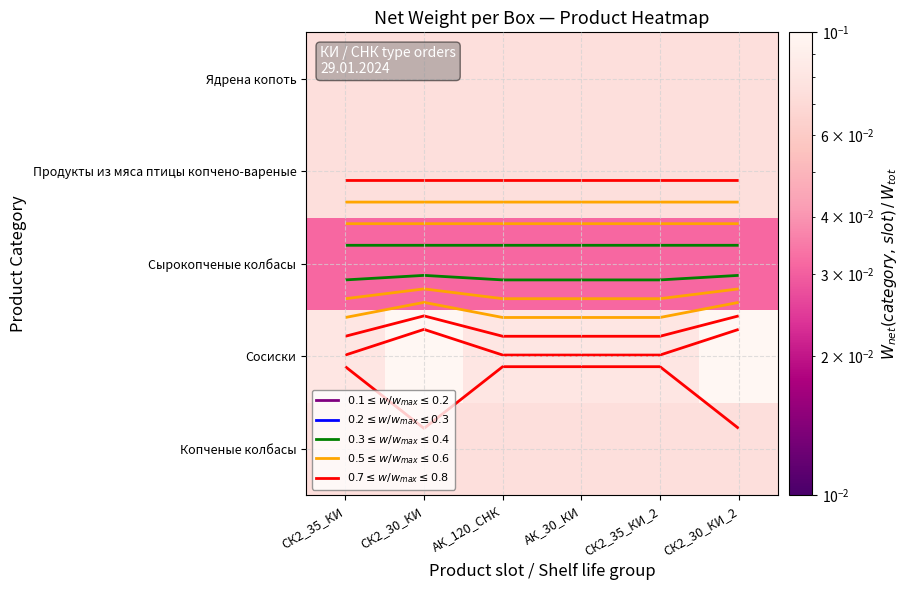

Between СК2_30_КИ_2 and СК2_30_КИ, which is larger?

СК2_30_КИ_2